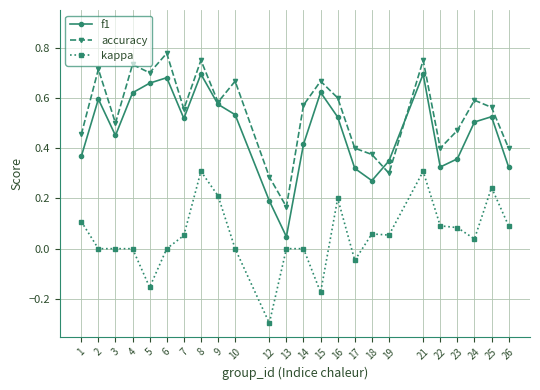

How many accuracy values are between 0 and 1?

24